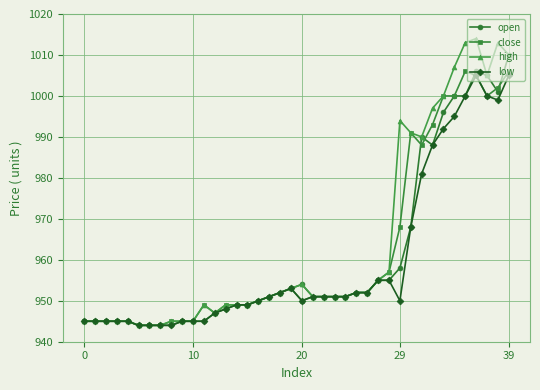

Which series has the widest spread of values?

high